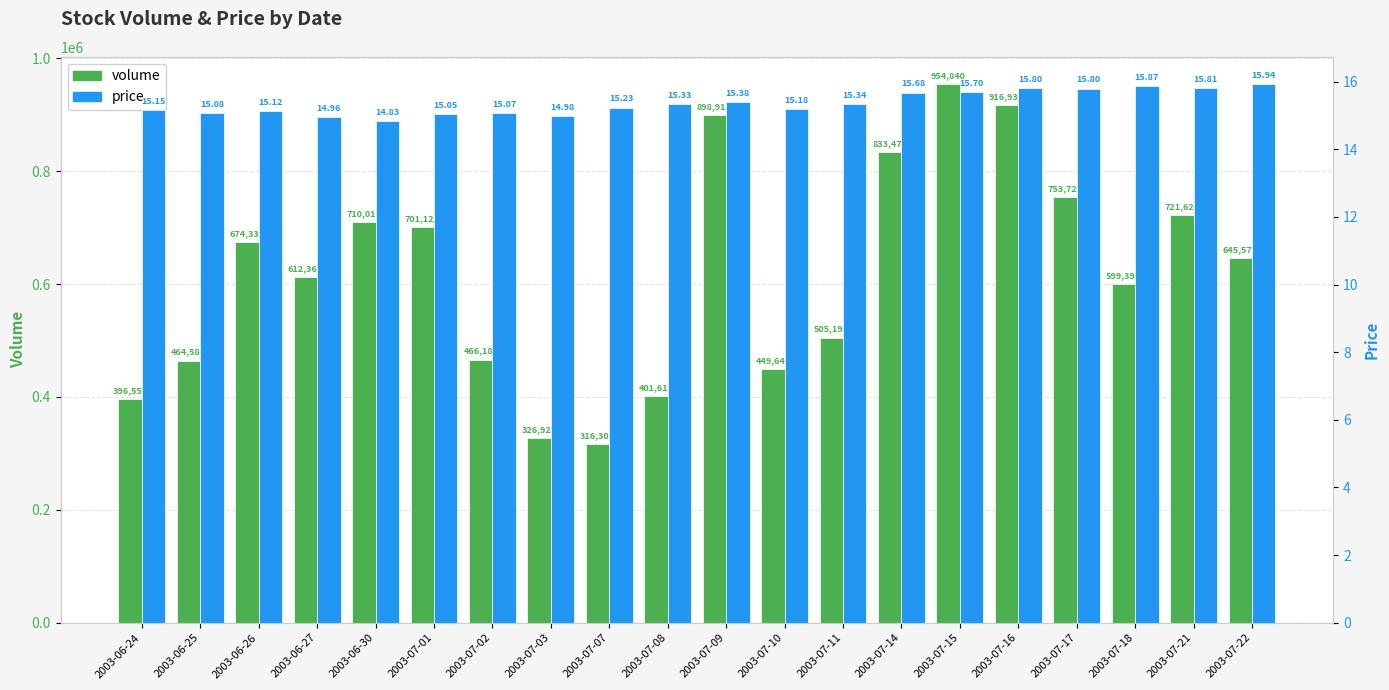

Which category has the lowest value in the volume series?

2003-07-07